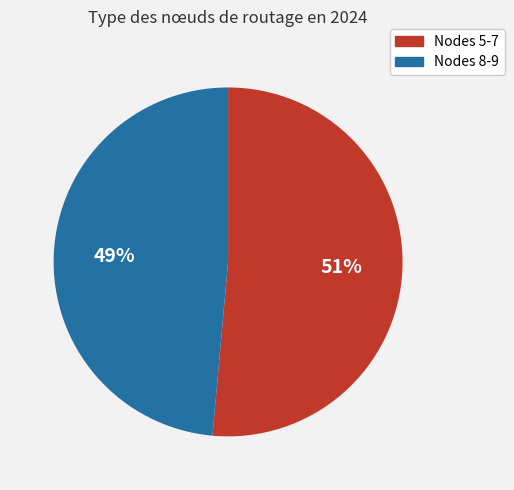

Is there any slice that represents more than half of the pie?

Yes